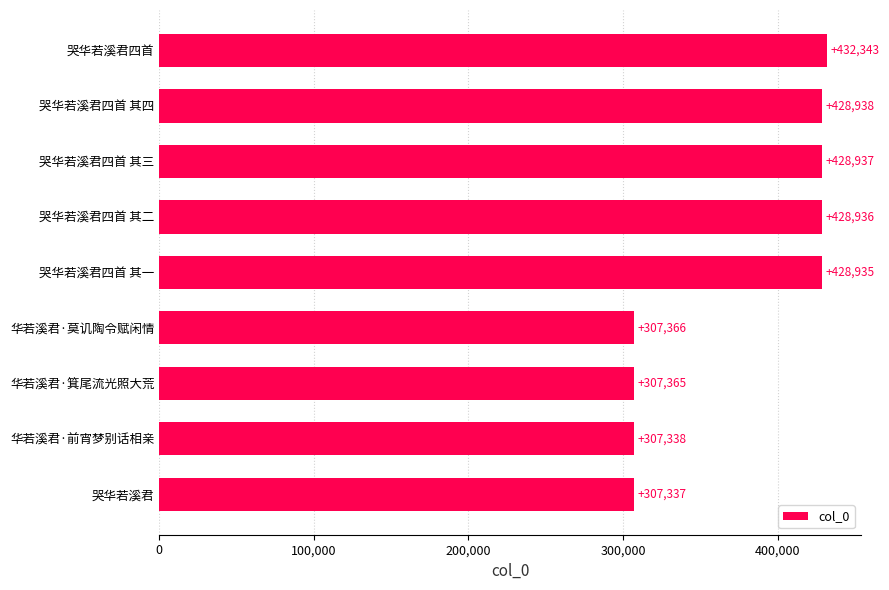

Between 哭华若溪君四首 其三 and 华若溪君·箕尾流光照大荒, which is larger?

哭华若溪君四首 其三